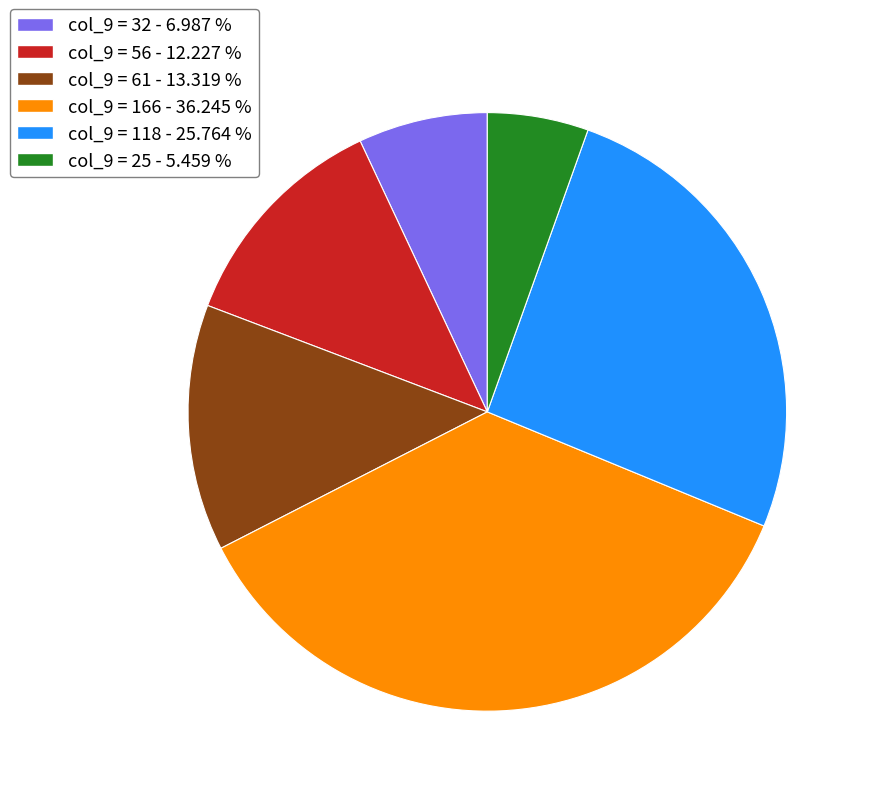

Is the sum of col_9 = 25 - 5.459 % and col_9 = 56 - 12.227 % greater than half?

No